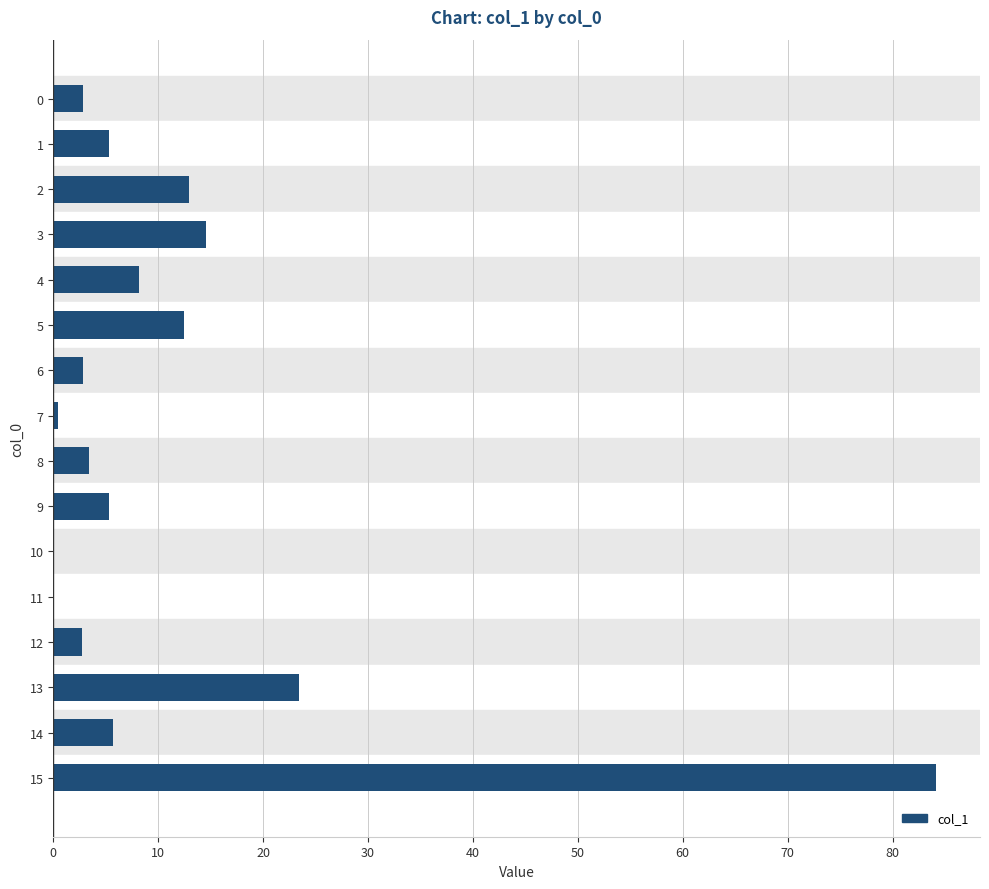

What is the ratio of the value at 4 to the value at 6?

2.8